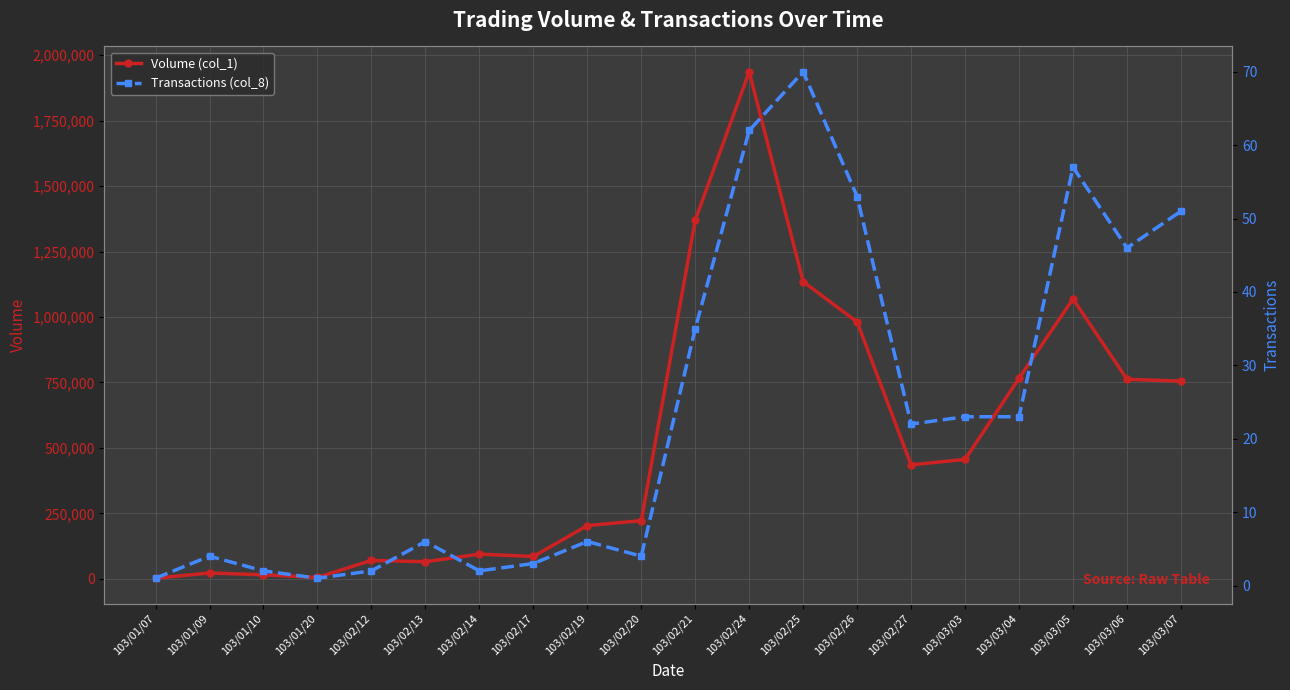

How many data points in Transactions (col_8) are above 22?

9